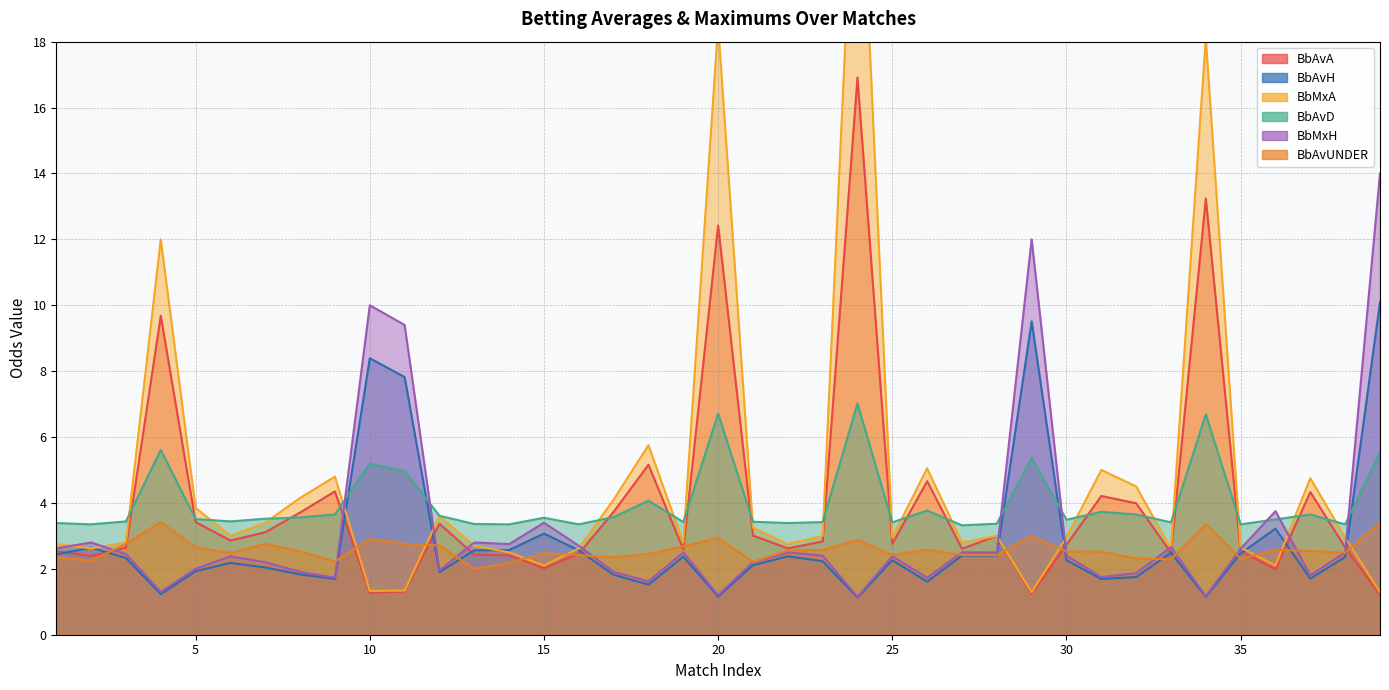

How many data points in BbMxH are less than 2?

13